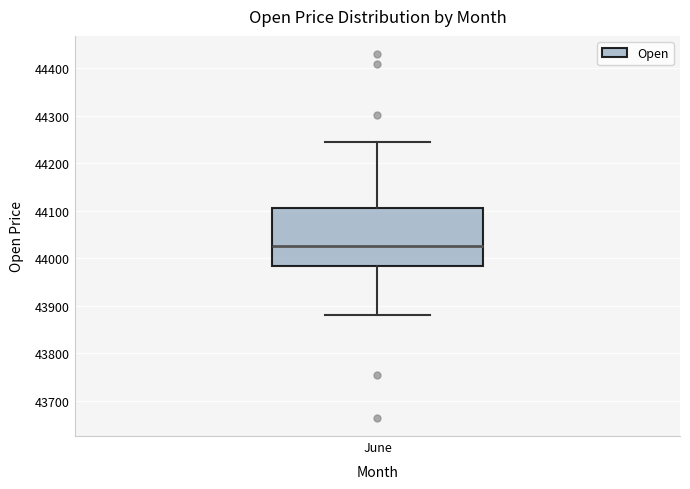

Read this box plot against the y-axis: the position of the median line, the range covered by the box, and the ends of both whiskers. The values are not printed on the chart, so give them approximately, as read against the axis.

median 44030, box 43980 to 44110, whiskers 43880 to 44250